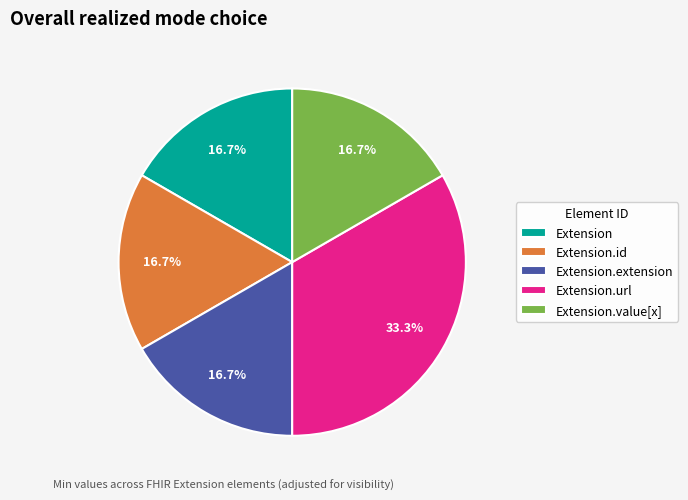

To the nearest percent, what is the average slice percentage?

20%